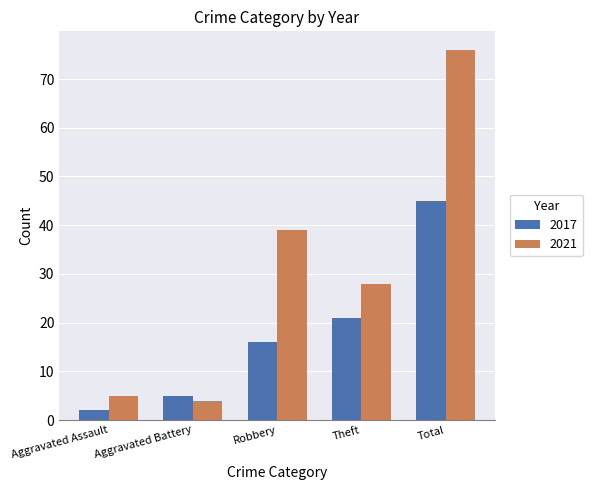

Is the value of 2021 at Theft greater than the value of 2017 at Aggravated Assault?

Yes